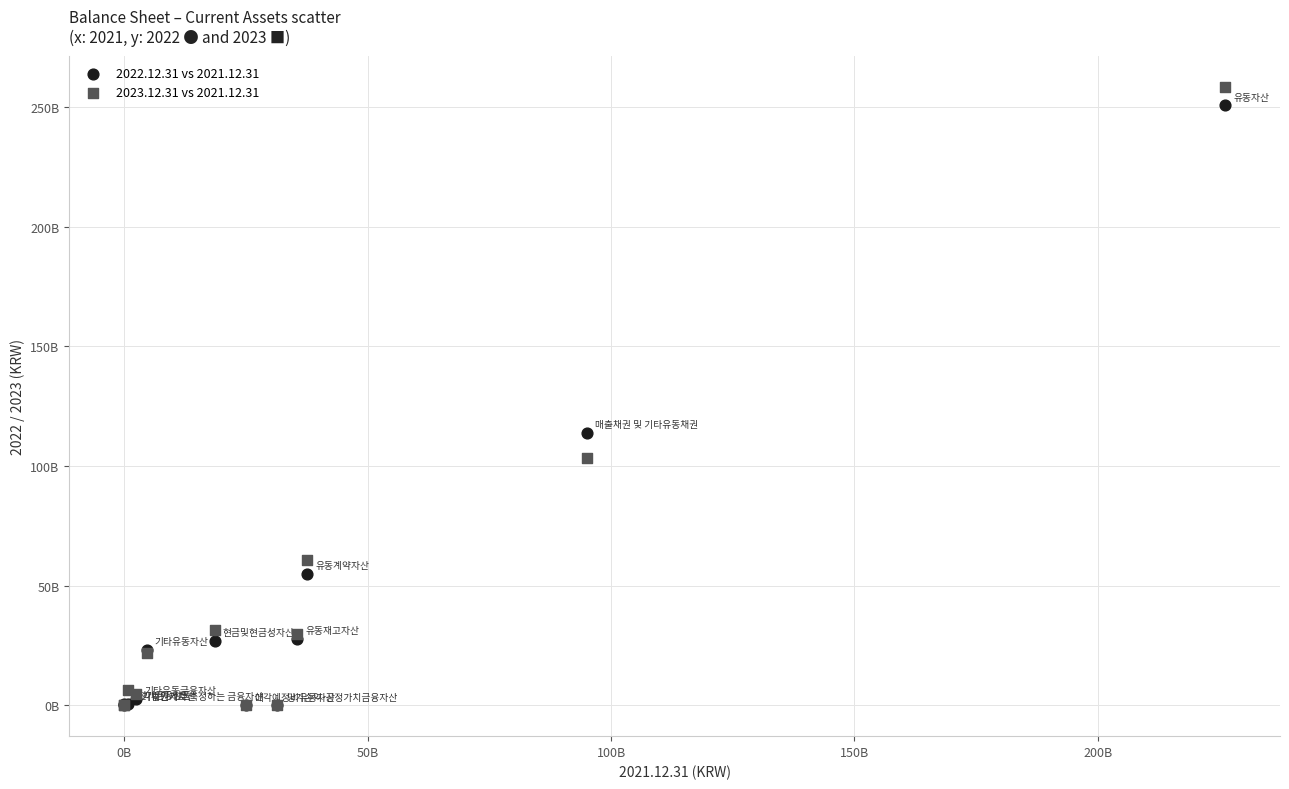

Which series reaches the maximum Y coordinate?

2023.12.31 vs 2021.12.31